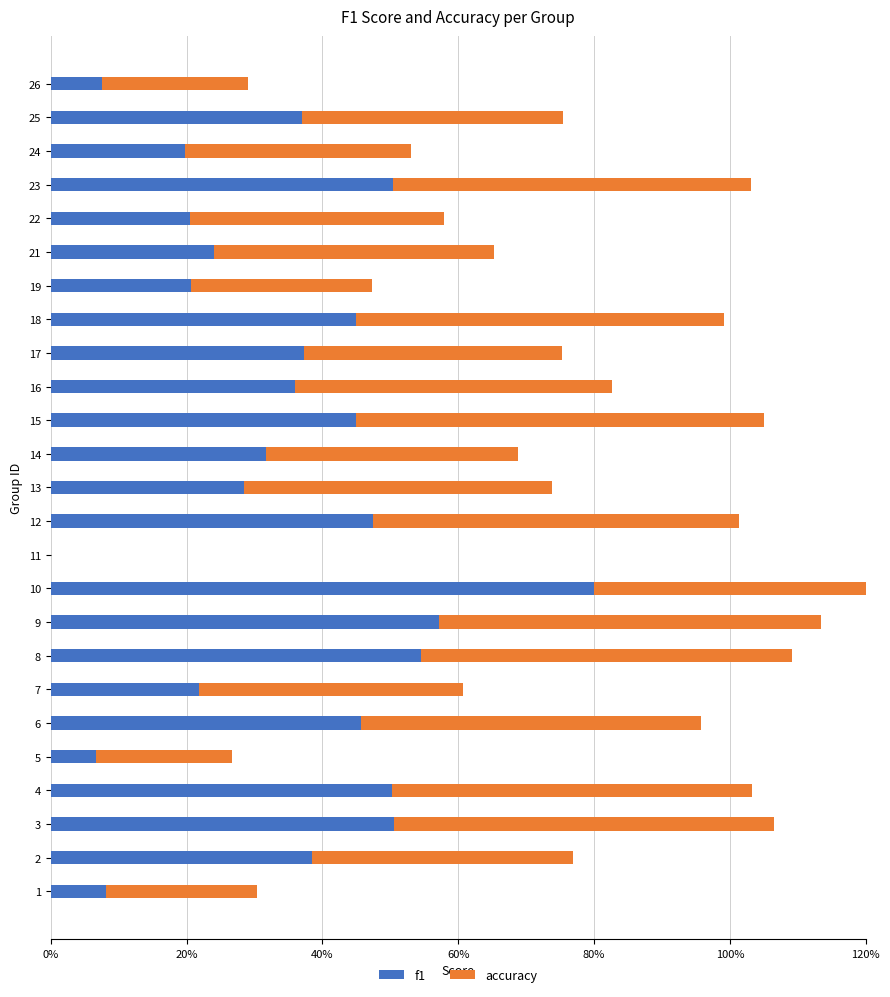

List the series in order of their overall mean, highest first.

accuracy, f1